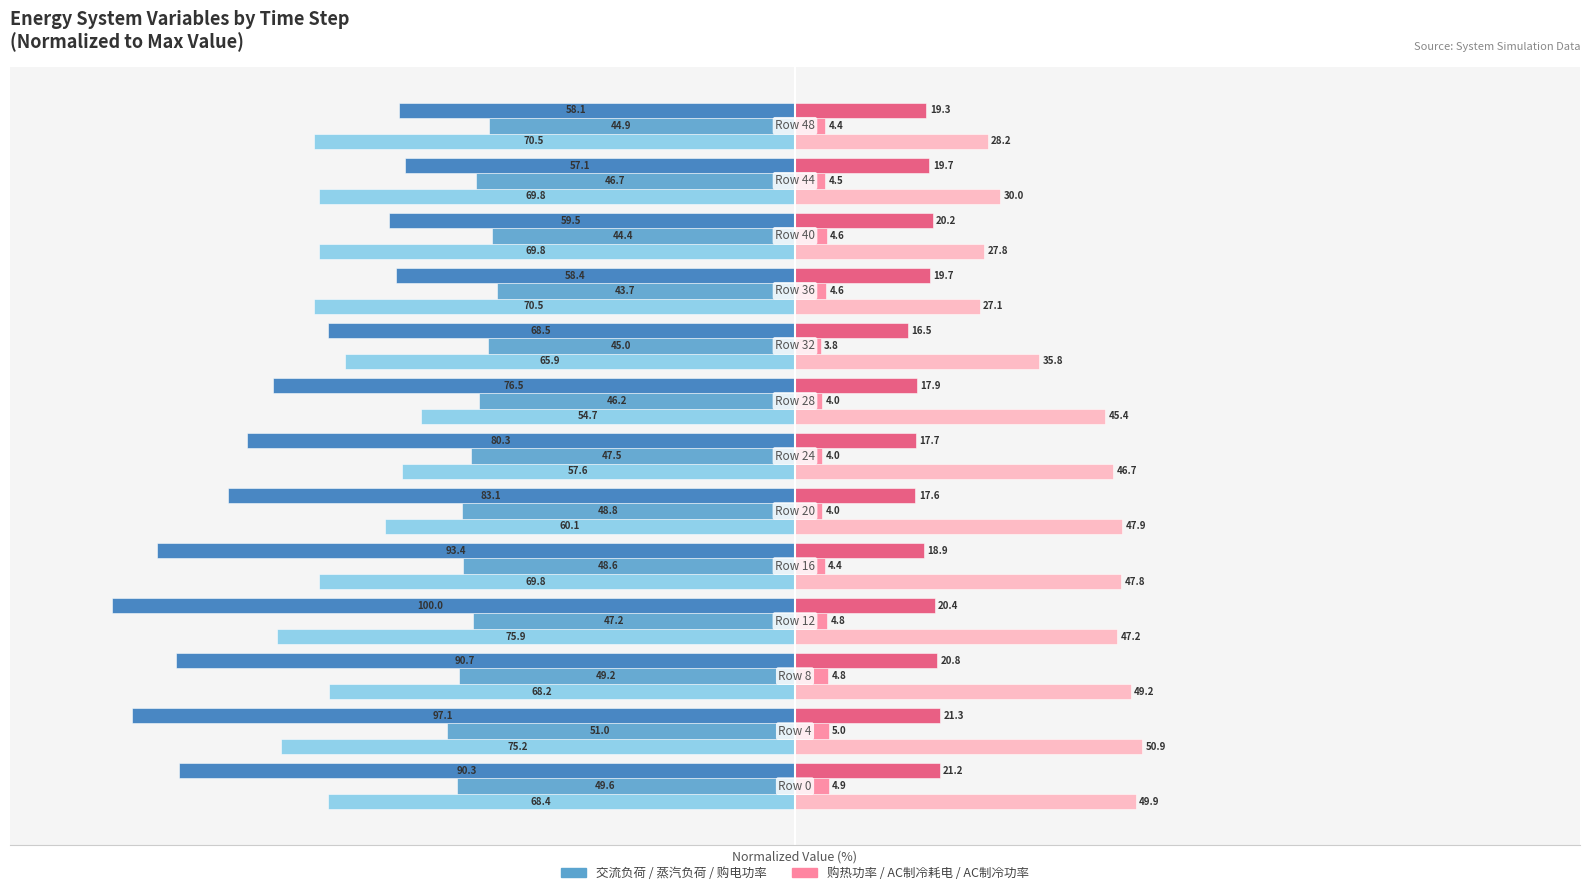

What is the maximum value shown in the chart?

50.9